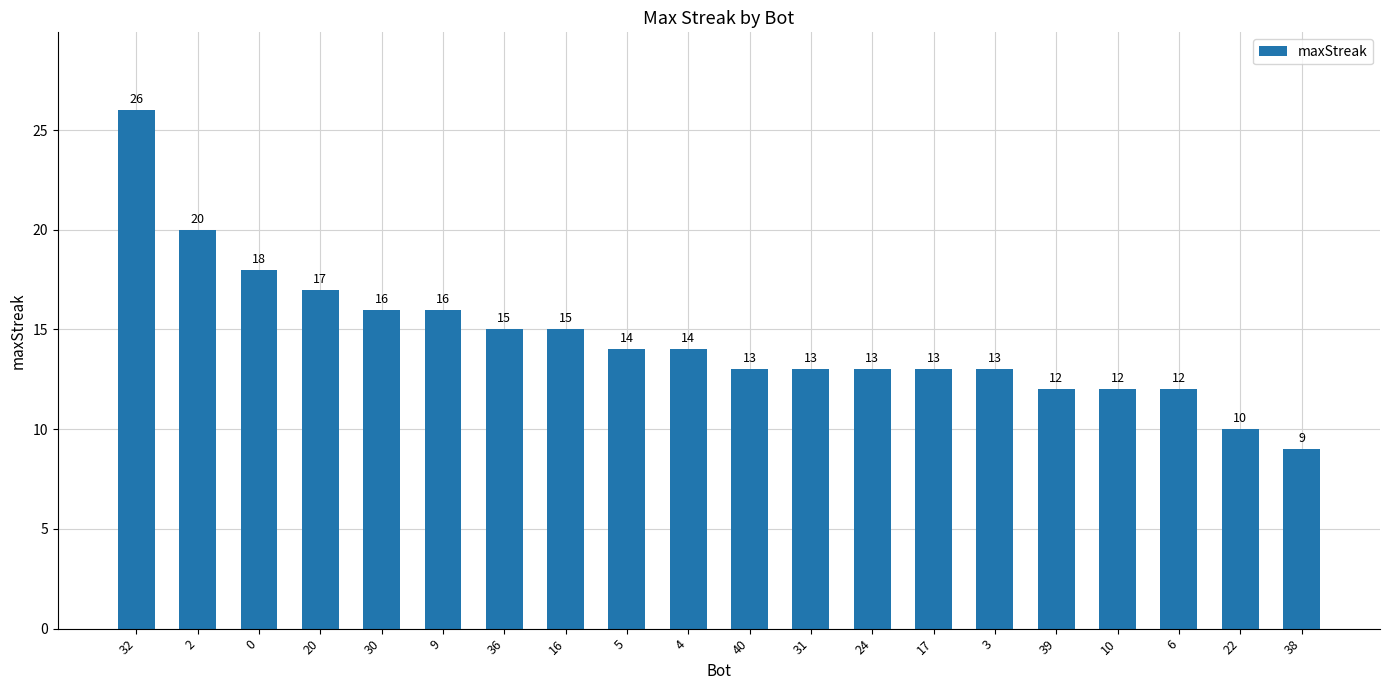

Where is the data nearest to the value 17?

20